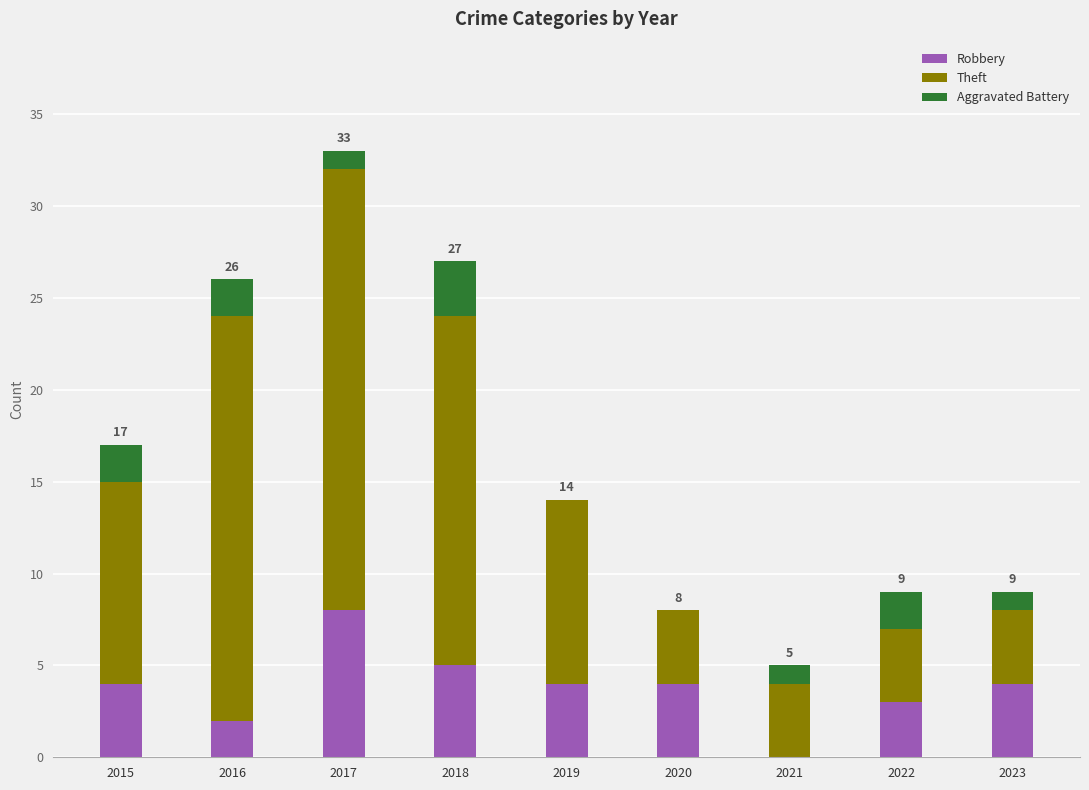

What is the sum of the Robbery values at 2016 and 2017?

10